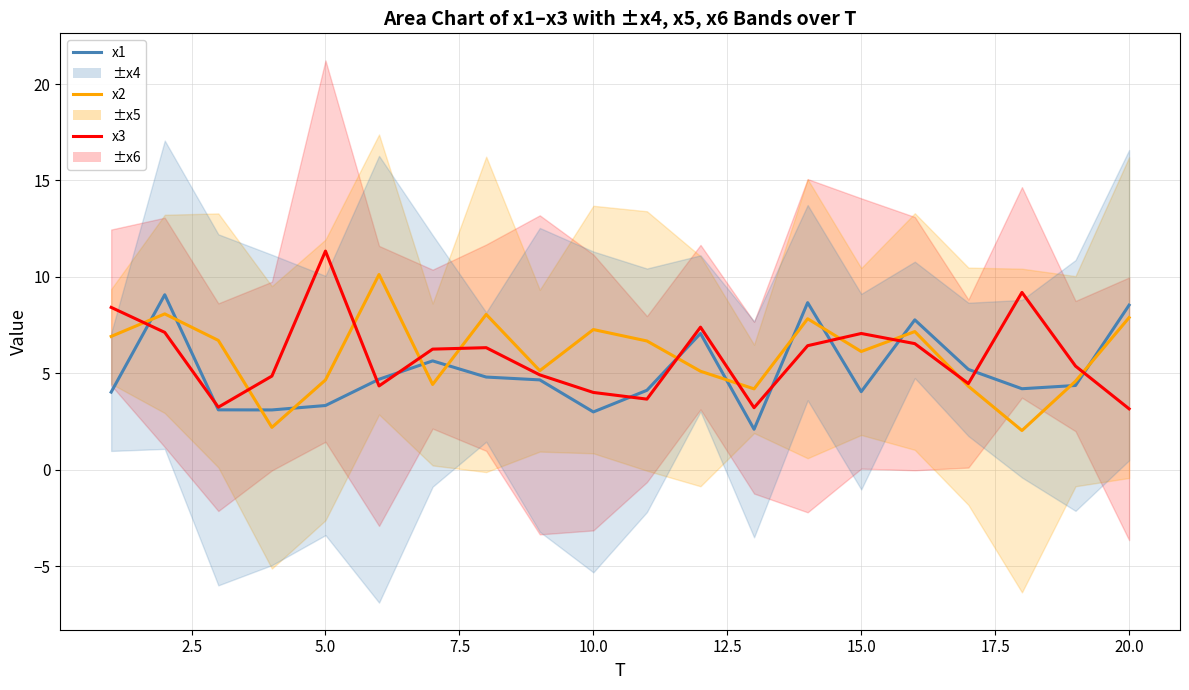

Which series has the widest spread of values?

x3